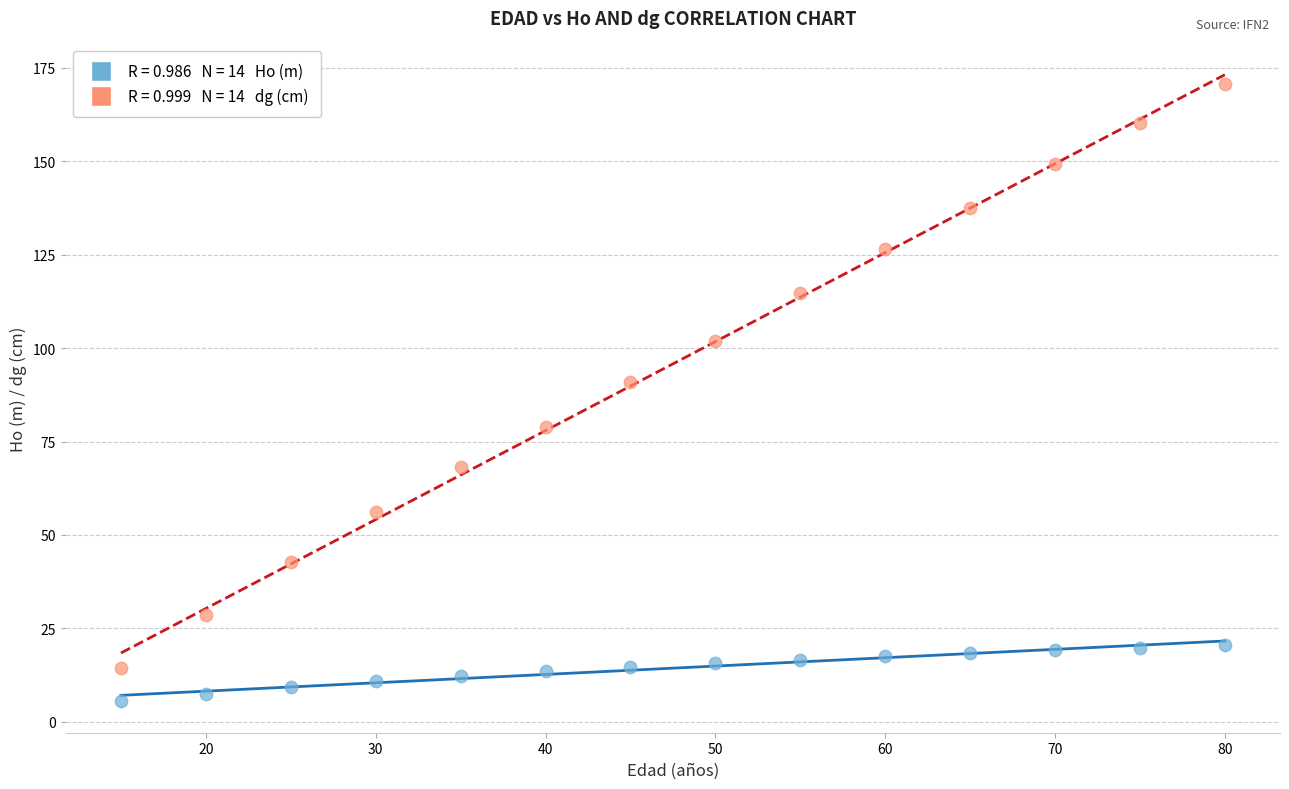

Across all data points, what is the range of Y values (max minus min)?

165.2